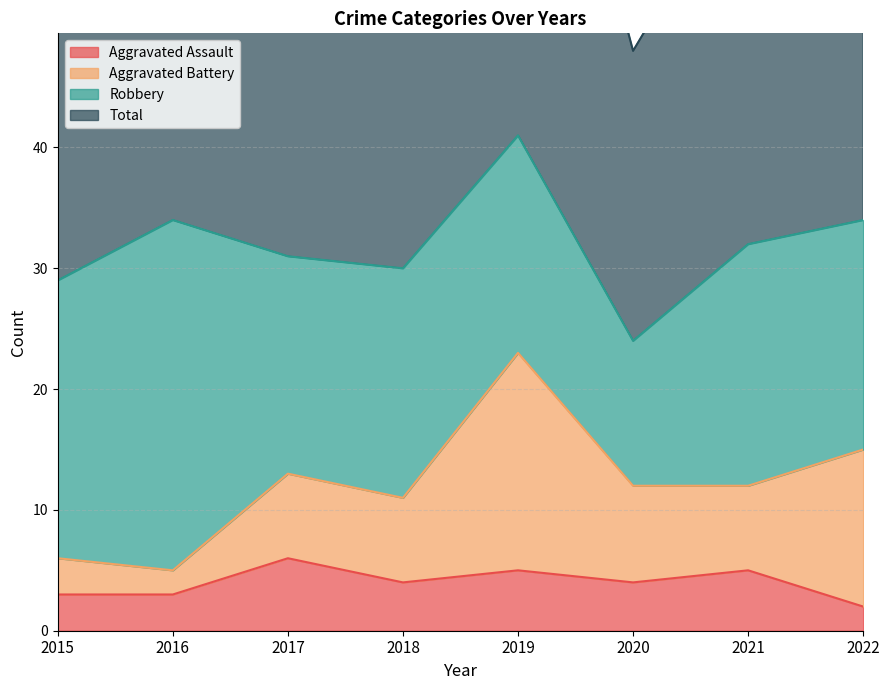

What is the value of the Aggravated Assault point at the 4th from the left?

4